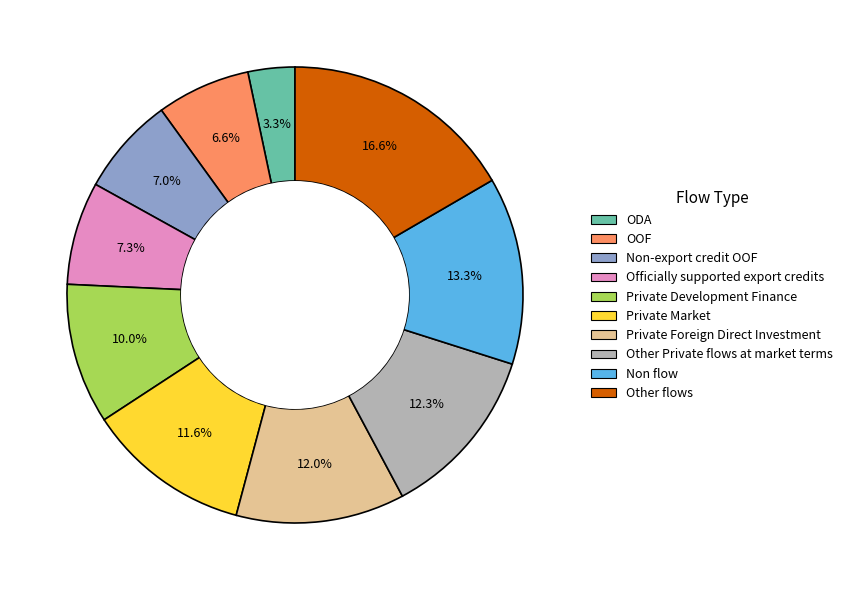

Between OOF and Non flow, which is larger?

Non flow